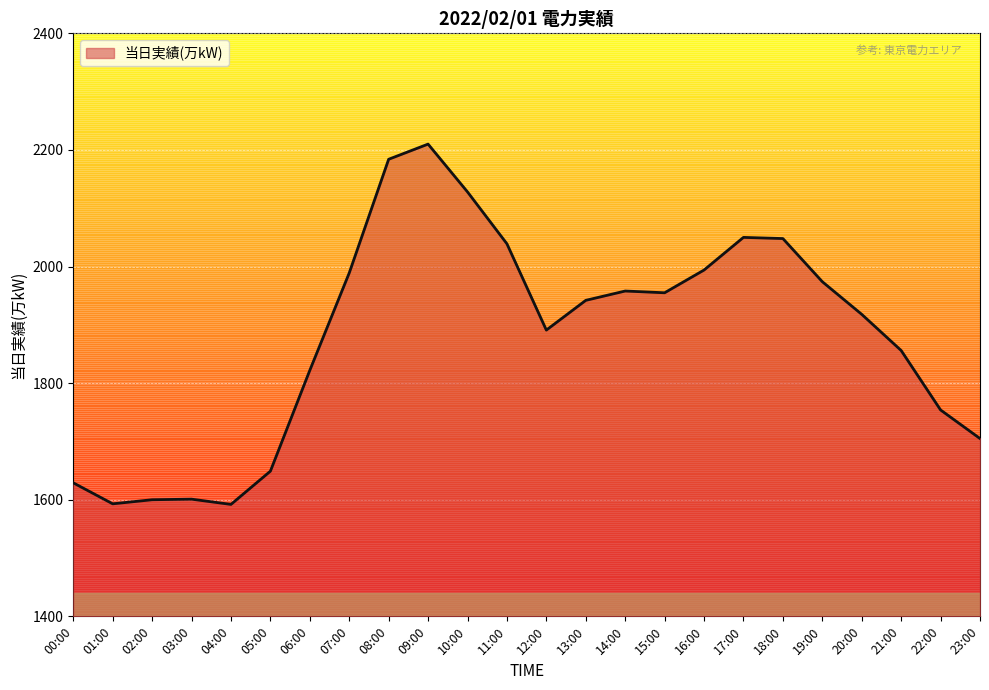

What is the average value?

1878